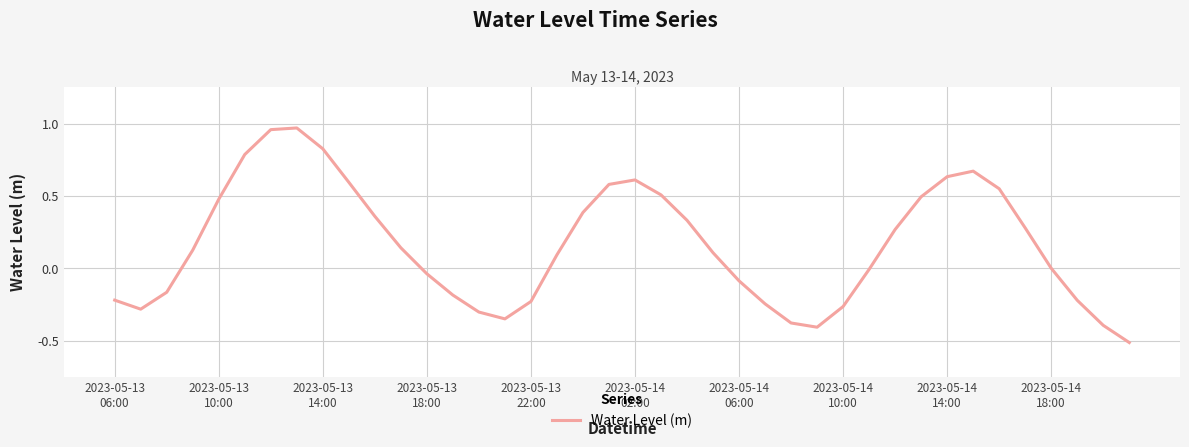

Does the chart display data point markers on the line(s)?

No